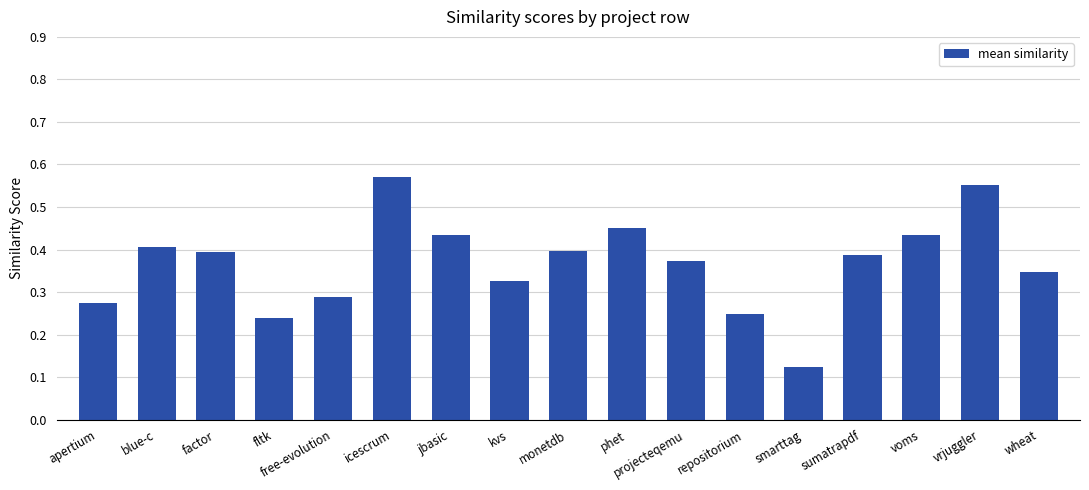

At which label is the value closest to 0?

smarttag